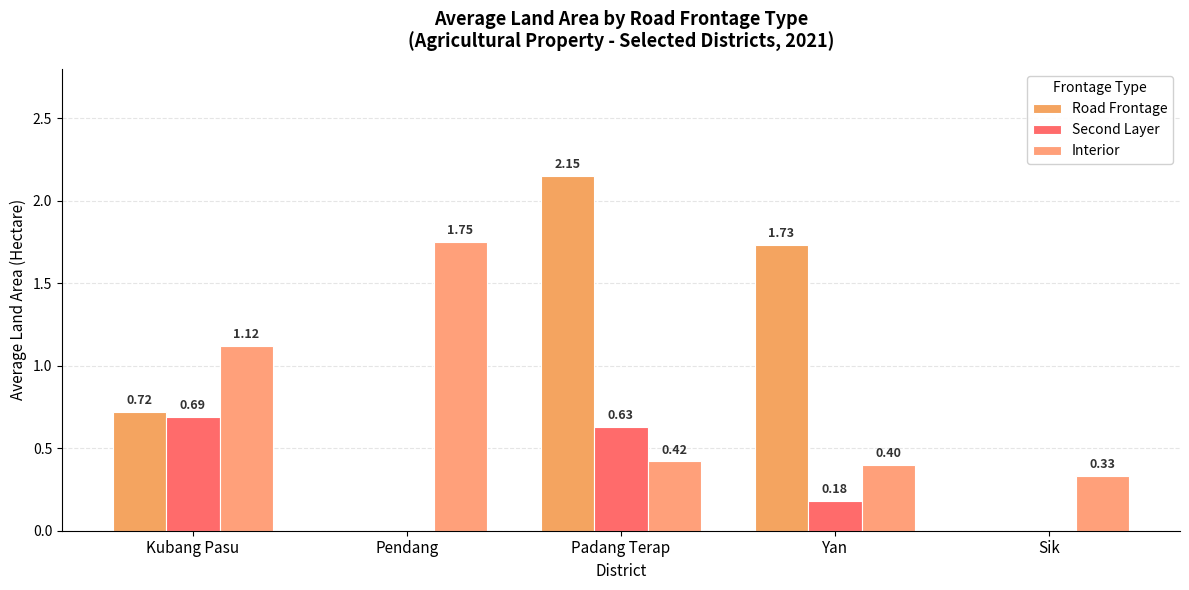

How many groups of bars are there?

5